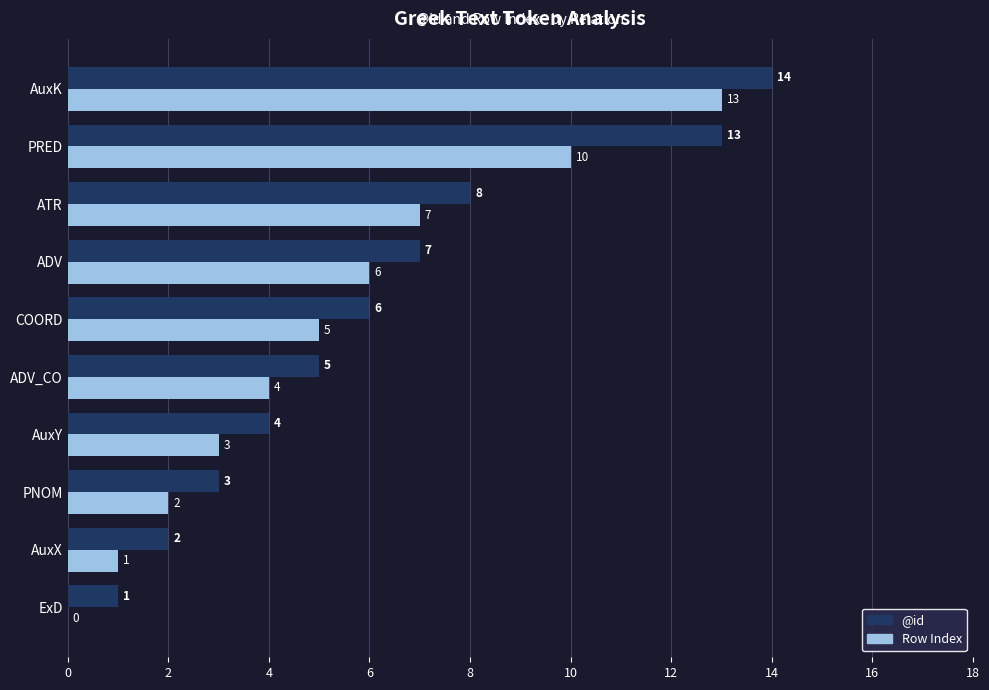

At which category is the sum across all series the highest?

AuxK